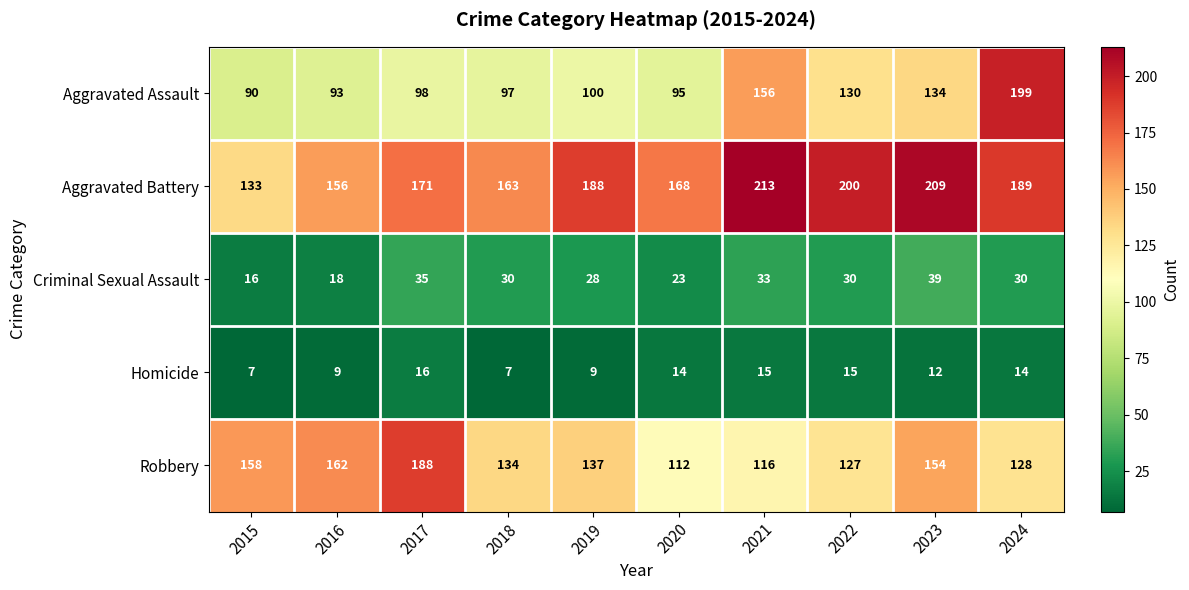

How many data points in Criminal Sexual Assault are less than 30?

4